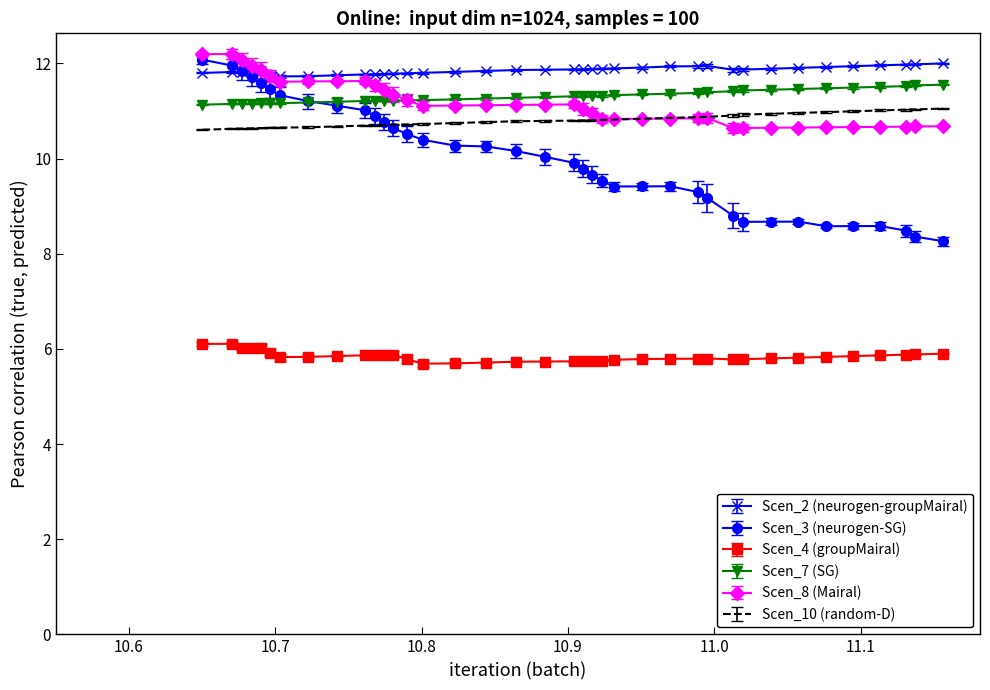

Which series has the largest total across all categories?

Scen_2 (neurogen-groupMairal)